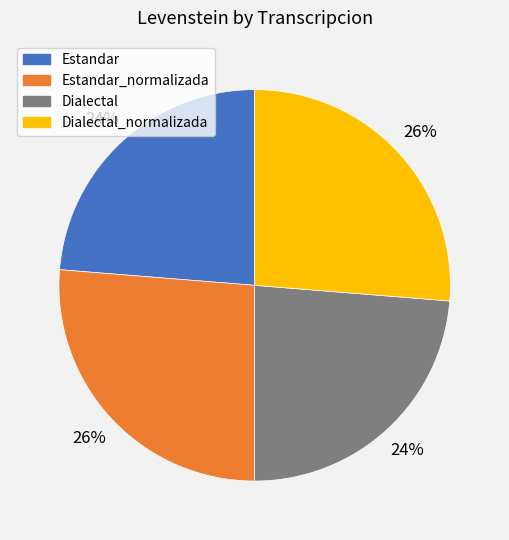

True or false: Estandar_normalizada accounts for 26% of the total.

True